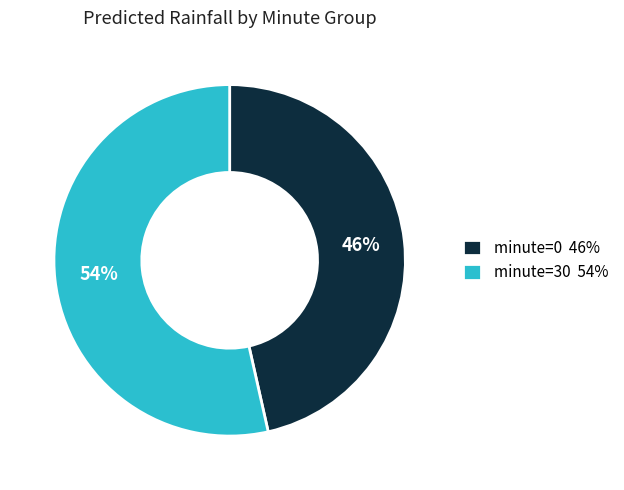

To the nearest percent, what is the combined percentage of minute=0 46% and minute=30 54%?

100%